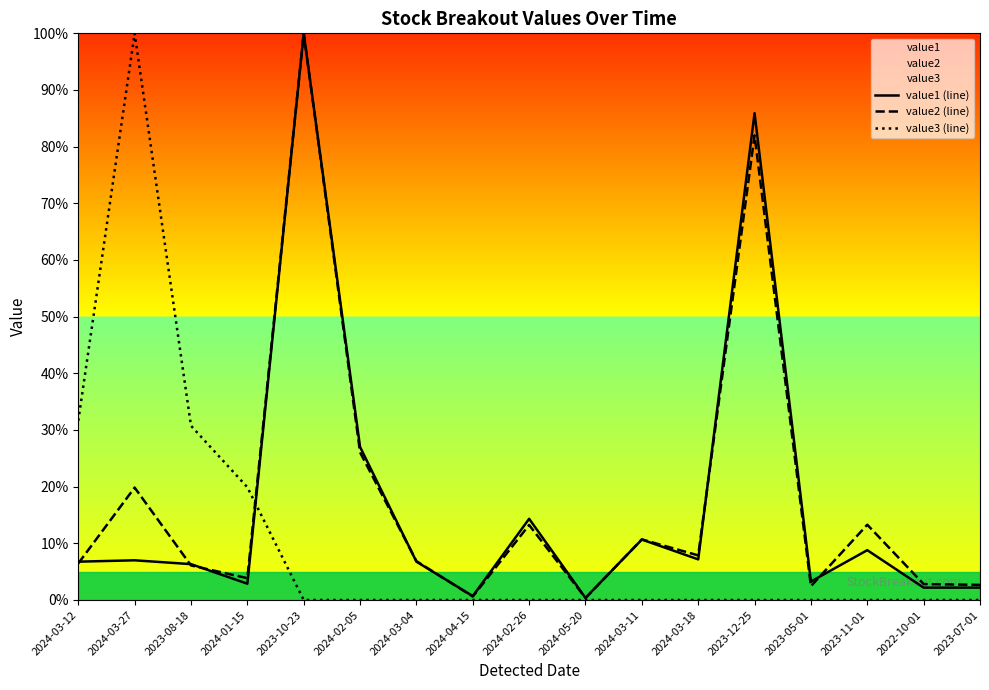

Reading left to right, what are all the values shown in this chart?

value1 (line): 6.8	7.0	6.3	2.9	100.0	27.0	6.8	0.7	14.3	0.4	10.7	7.2	85.9	3.3	8.8	2.2	2.2
value2 (line): 6.5	19.8	6.1	3.9	100.0	26.1	6.9	0.6	13.2	0.4	10.7	7.9	82.0	2.4	13.3	2.8	2.7
value3 (line): 31.6	100.0	30.7	19.9	0.0	0.0	0.0	0.0	0.0	0.0	0.0	0.0	0.0	0.0	0.0	0.0	0.0